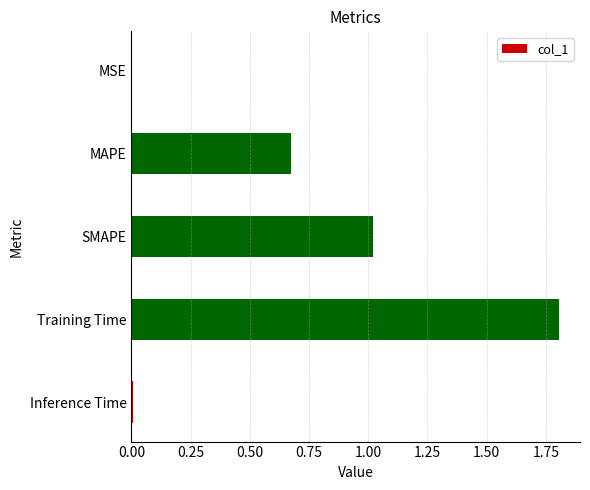

Which category has the highest value across all series?

Training Time